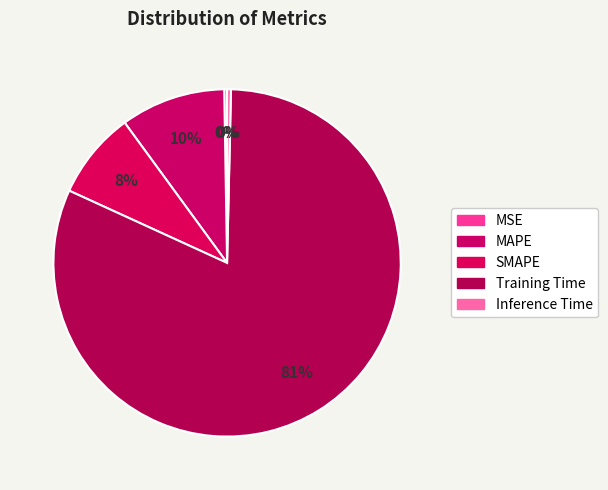

How many slices are in this pie chart?

5